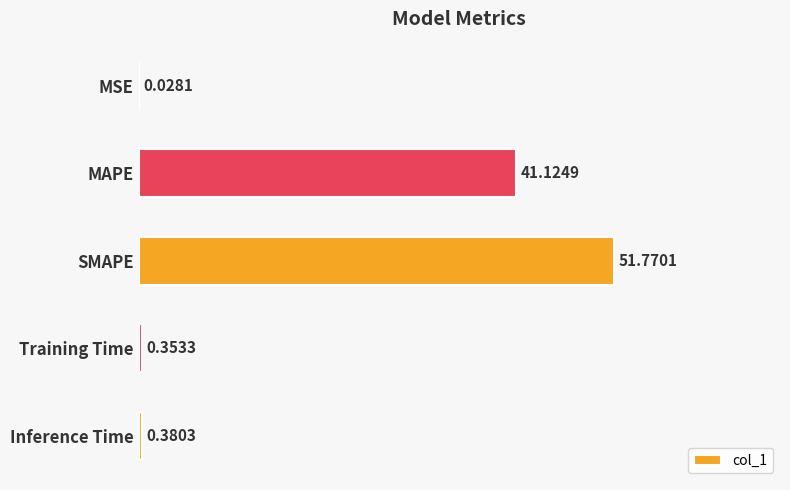

Between SMAPE and MAPE, which is larger?

SMAPE